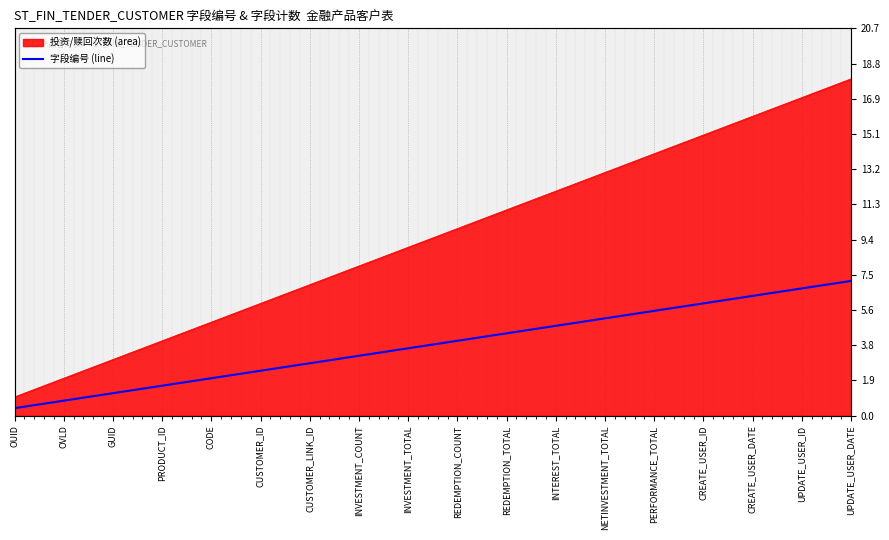

What is the difference between the maximum and minimum values?

6.8